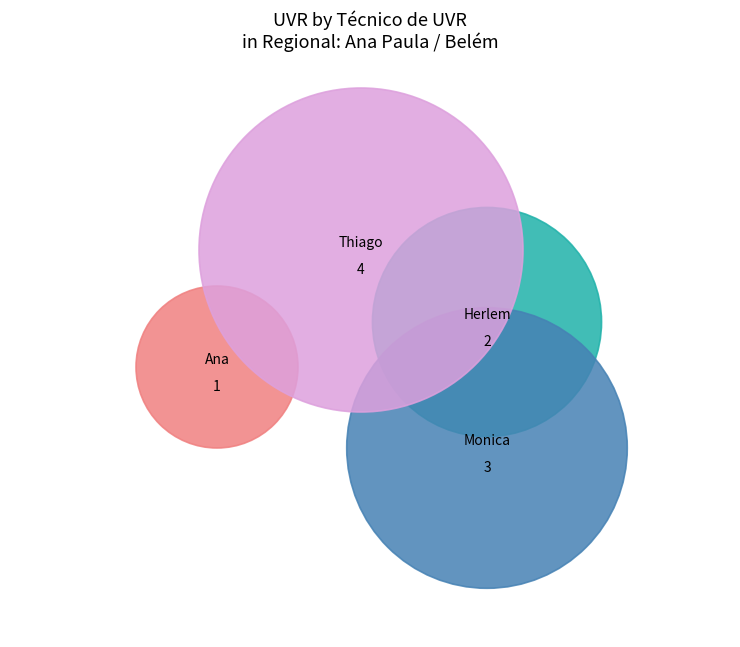

Approximately how many times larger is the value at Ana Luiza de Araujo e Silva compared to Thiago da Sailva Santos?

0.2